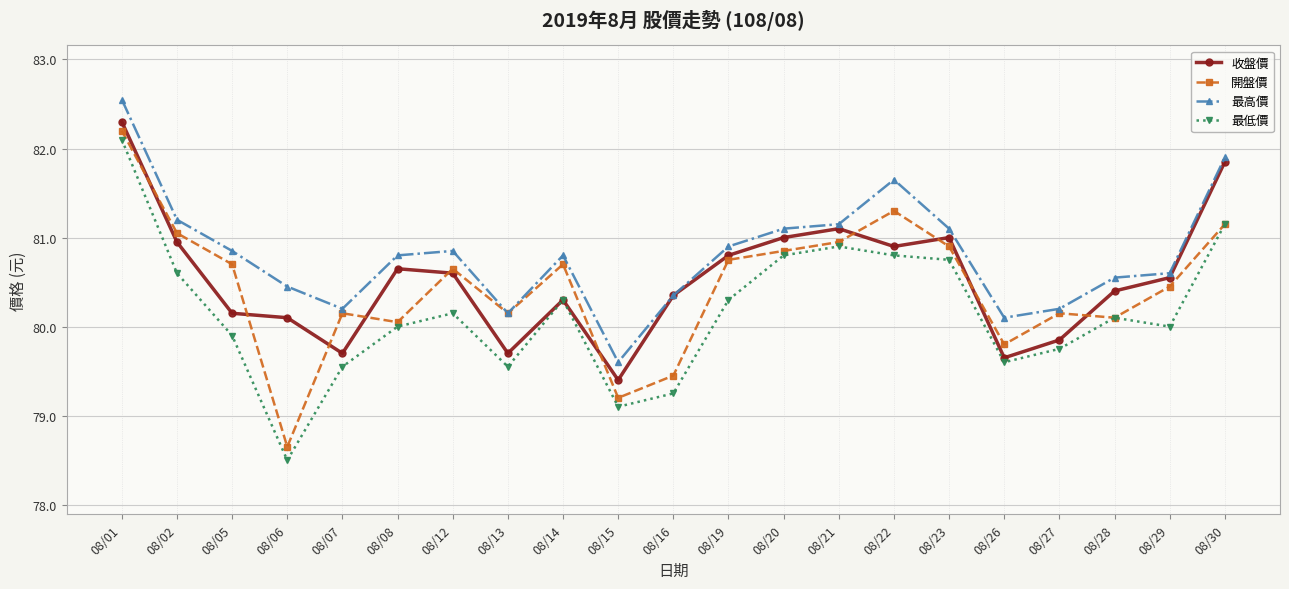

True or false: 最高價 has more than 0 interior local peaks.

True